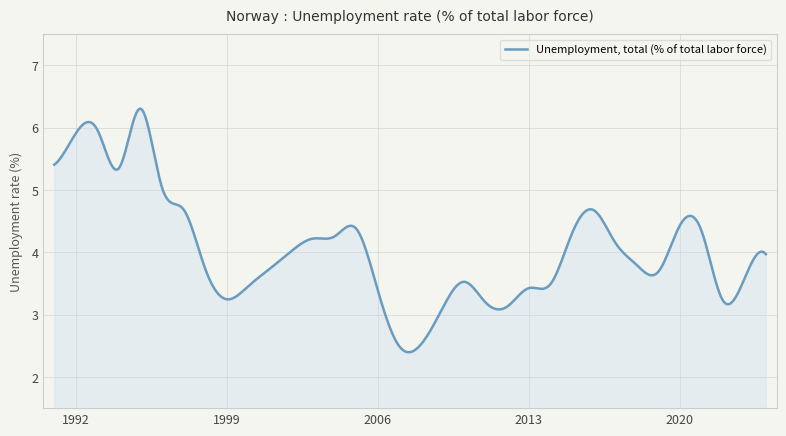

What is the difference between the maximum and minimum values?

3.9